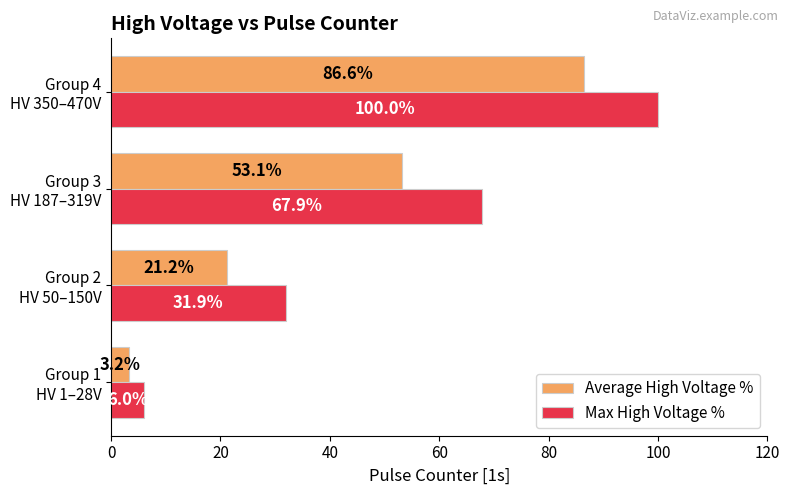

Rank the series by their maximum value, from highest to lowest.

Max High Voltage %, Average High Voltage %